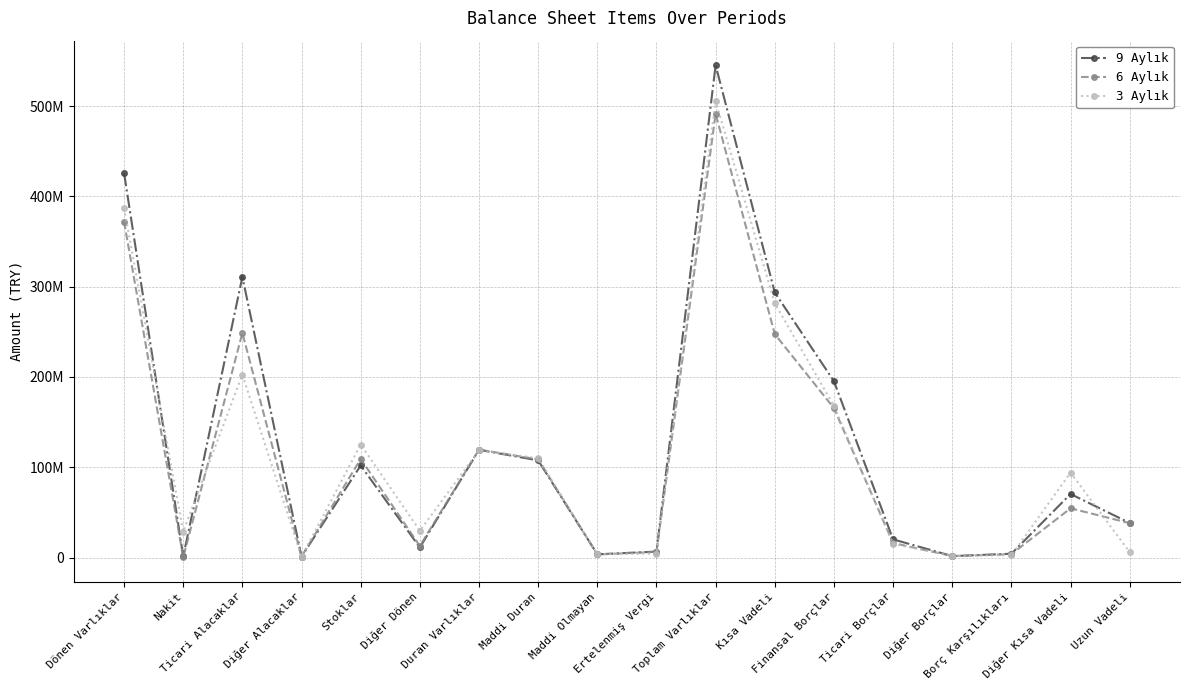

What is the difference between the 3 Aylık values at Finansal Borçlar and Borç Karşılıkları?

165406850